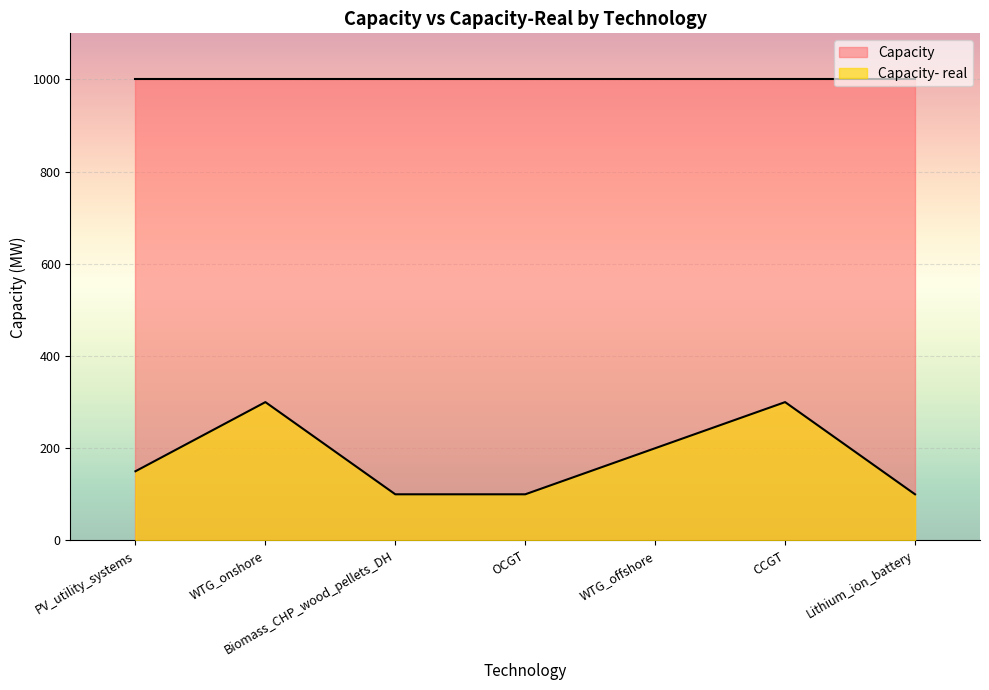

What is the sum of all values?

1250